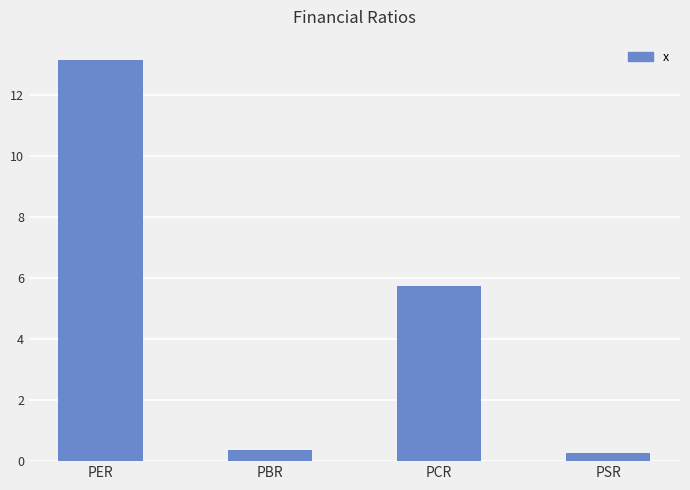

What is the difference between the maximum and minimum values?

12.9